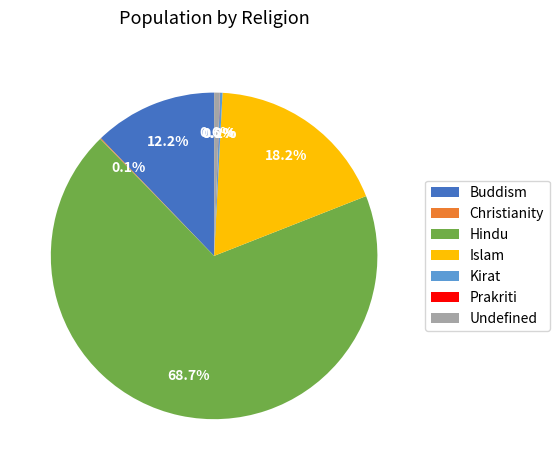

Approximately how many times larger is the value at Islam compared to Buddism?

1.5